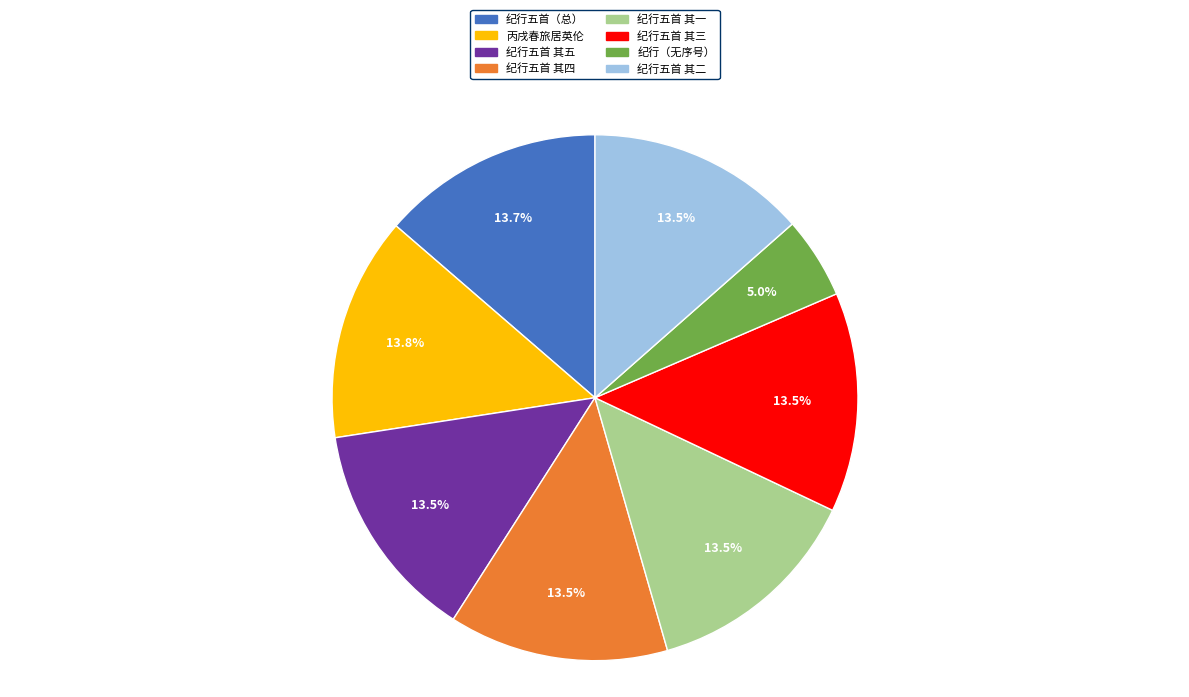

How much of the chart is everything except 纪行（无序号）?

95.0%